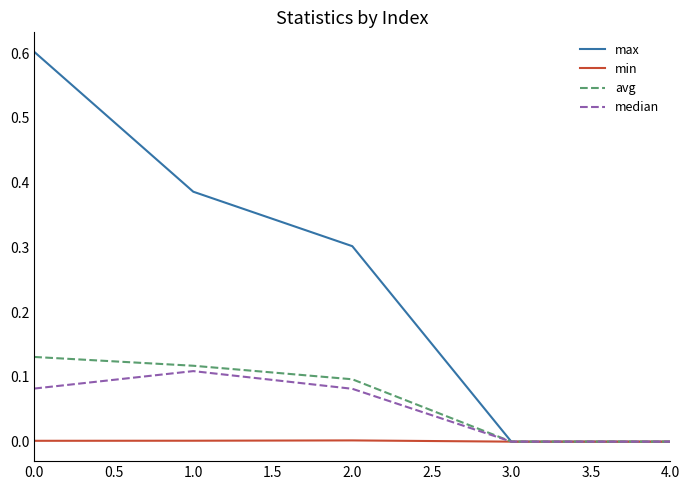

True or false: avg has a value of 0.2 at 0.0.

False